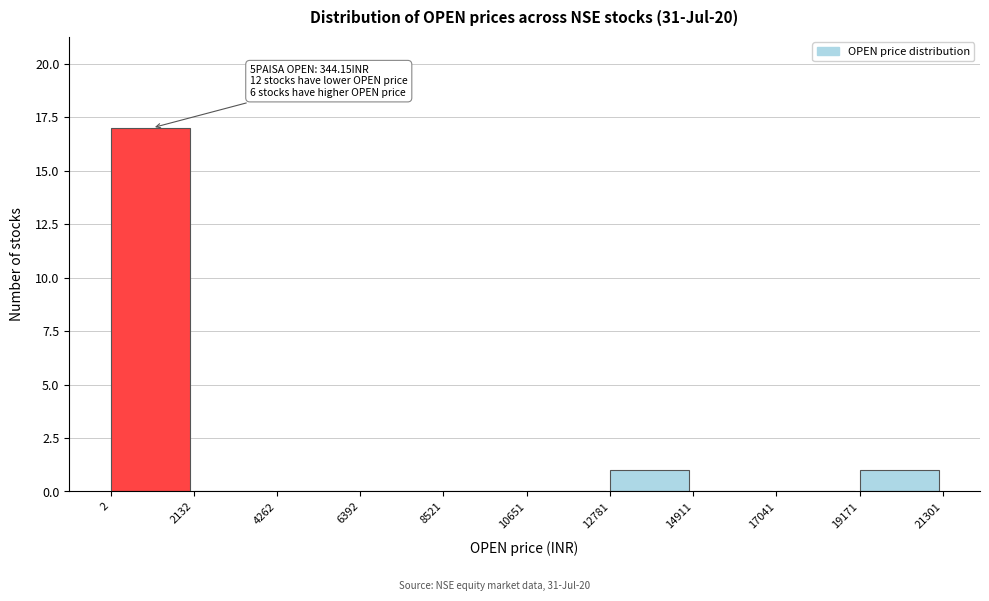

Which range on the x-axis has the tallest bar?

2 to 2132